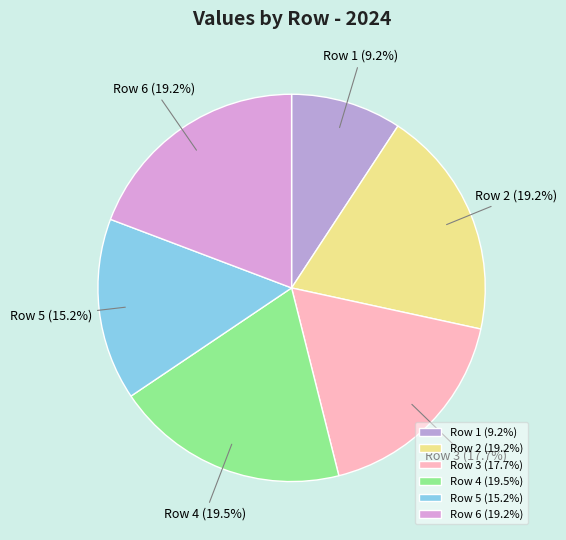

Approximately how many times larger is the value at Row 3 compared to Row 1?

1.9